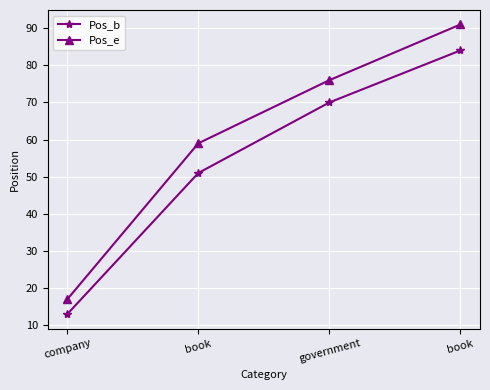

Between book and book, which is larger?

book